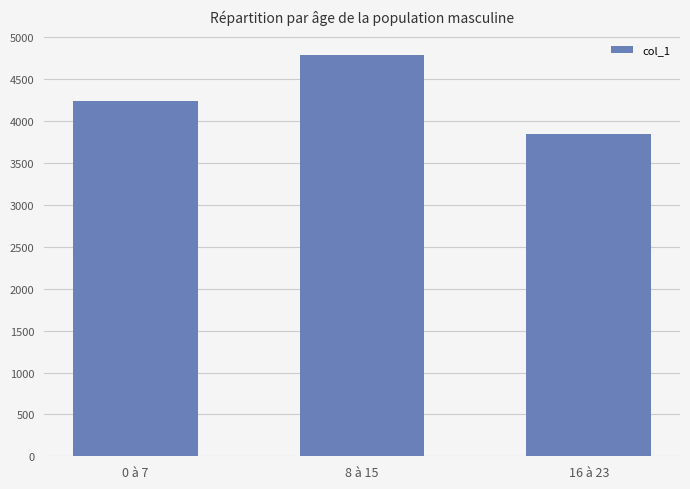

The value at 0 à 7 is 4239. True or false?

True